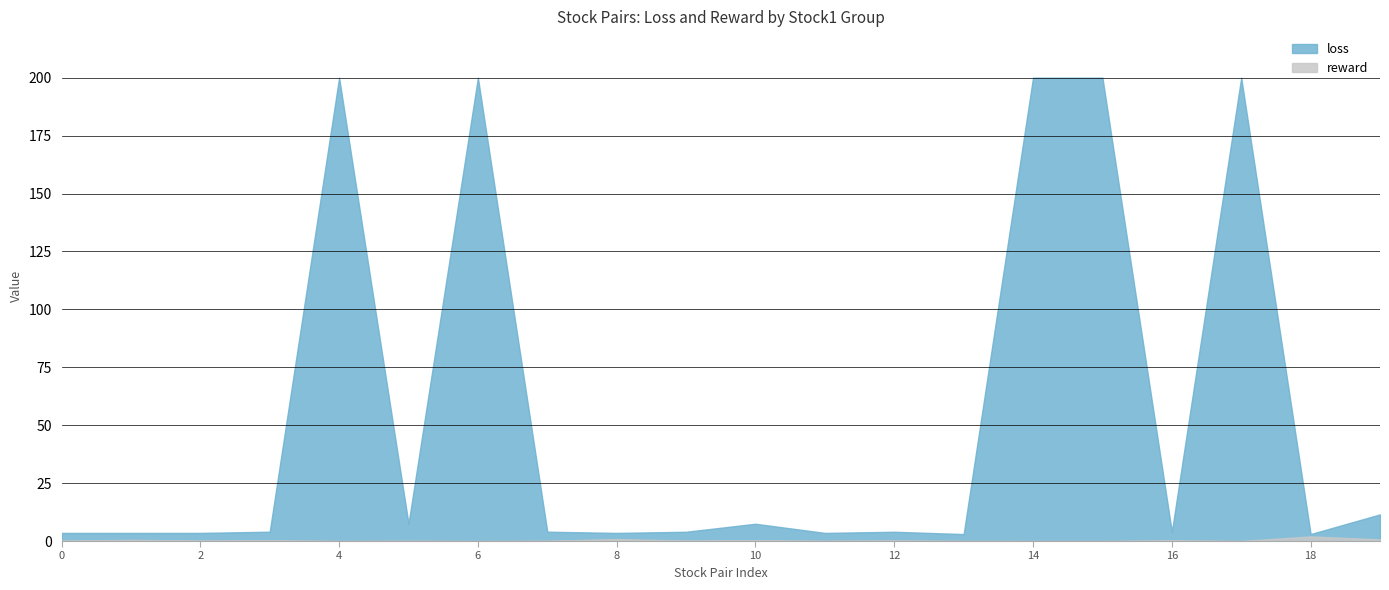

List the series in order of their peak value, lowest first.

reward, loss